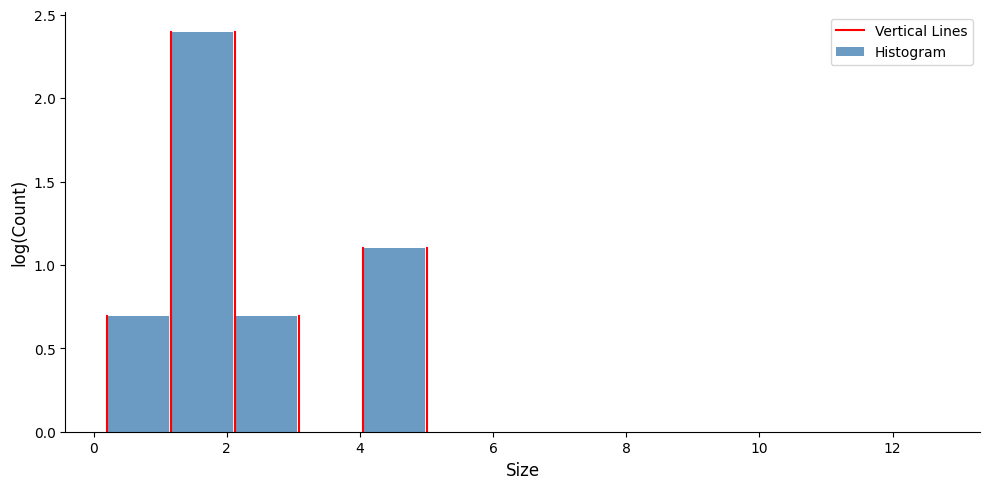

Reading left to right, transcribe this chart: for each bar, give the range it covers on the x-axis and its height. Neither the bar edges nor the heights are printed on the chart, so give them approximately, as read against the axes.

0.2 to 1.2: 0.7
1.2 to 2.2: 2.4
2.2 to 3.0: 0.7
3.0 to 4.0: 0
4.0 to 5.0: 1.1
5.0 to 6.0: under 0.05
6.0 to 7.0: 0
7.0 to 7.8: under 0.05
7.8 to 8.8: under 0.05
8.8 to 9.8: under 0.05
9.8 to 10.8: under 0.05
10.8 to 11.8: under 0.05
11.8 to 12.6: under 0.05